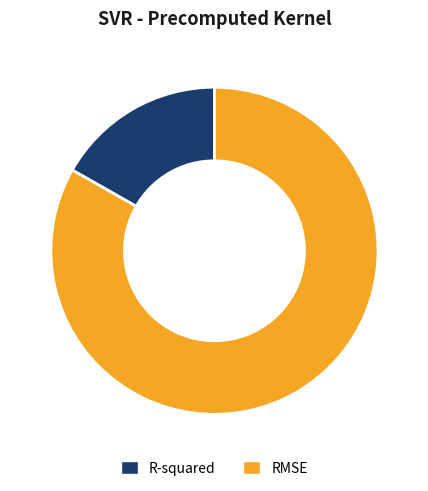

Which category has the smallest portion of the pie?

R-squared